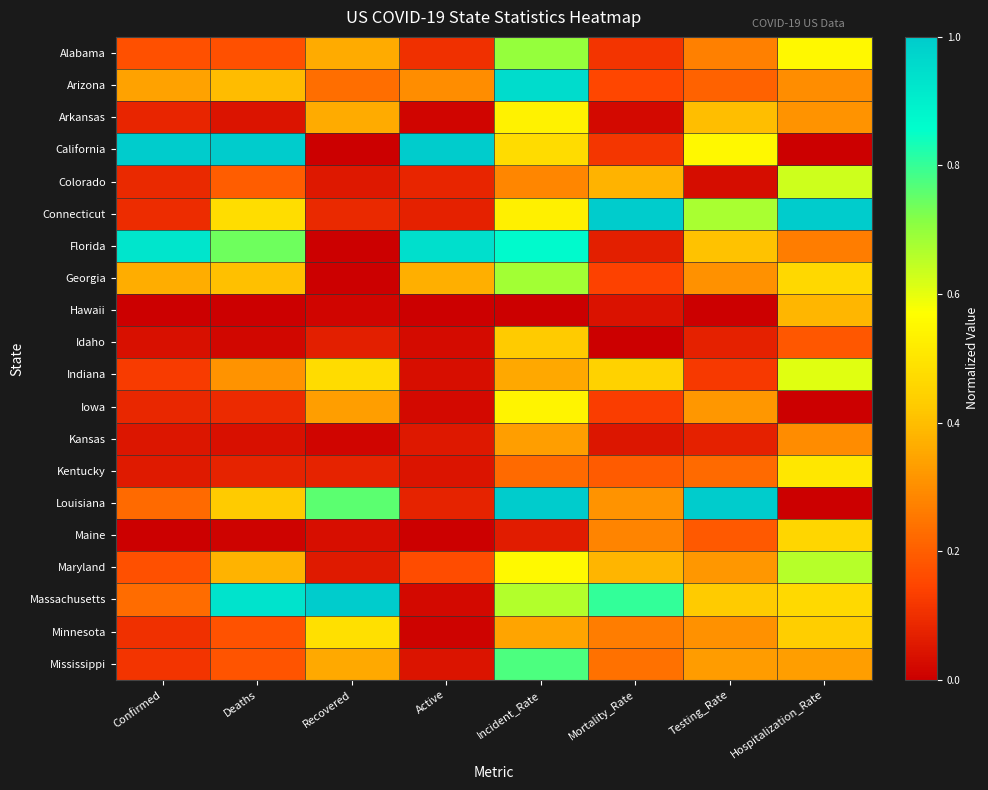

At which category does the chart reach its peak across all series?

Confirmed